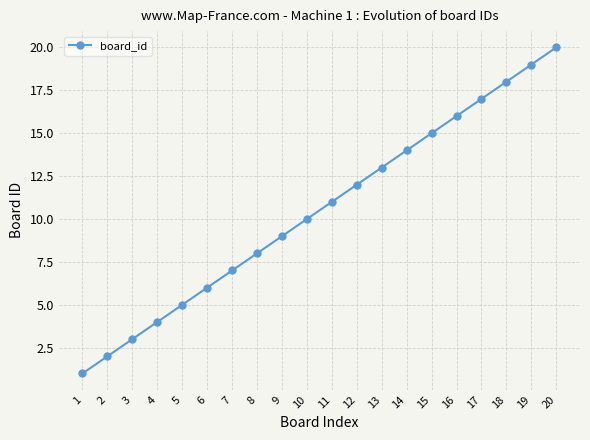

Where is the data nearest to the value 10?

10